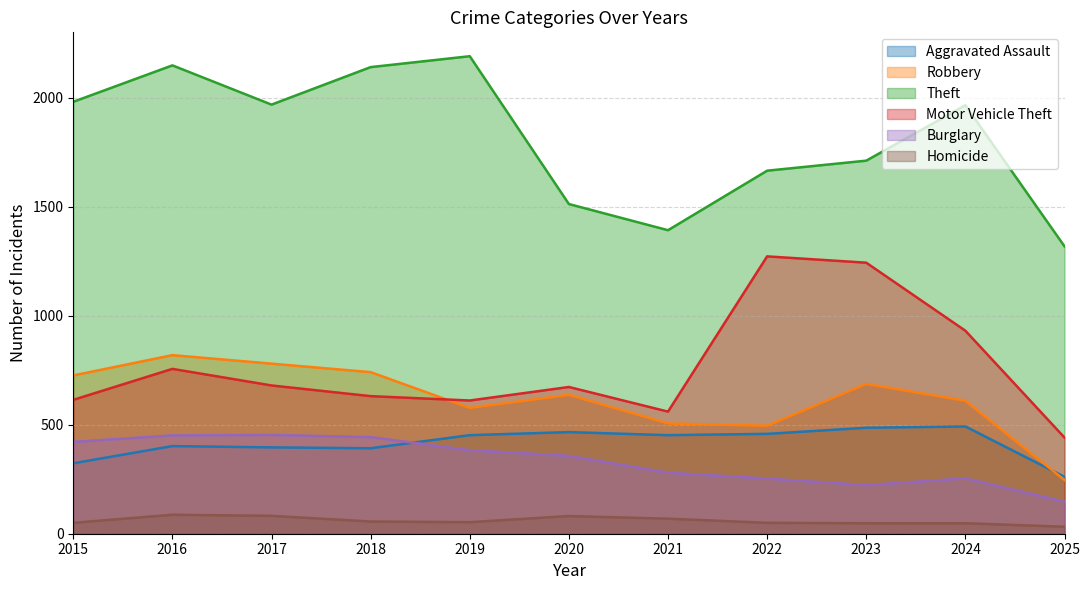

At how many categories does at least one series exceed 815?

11